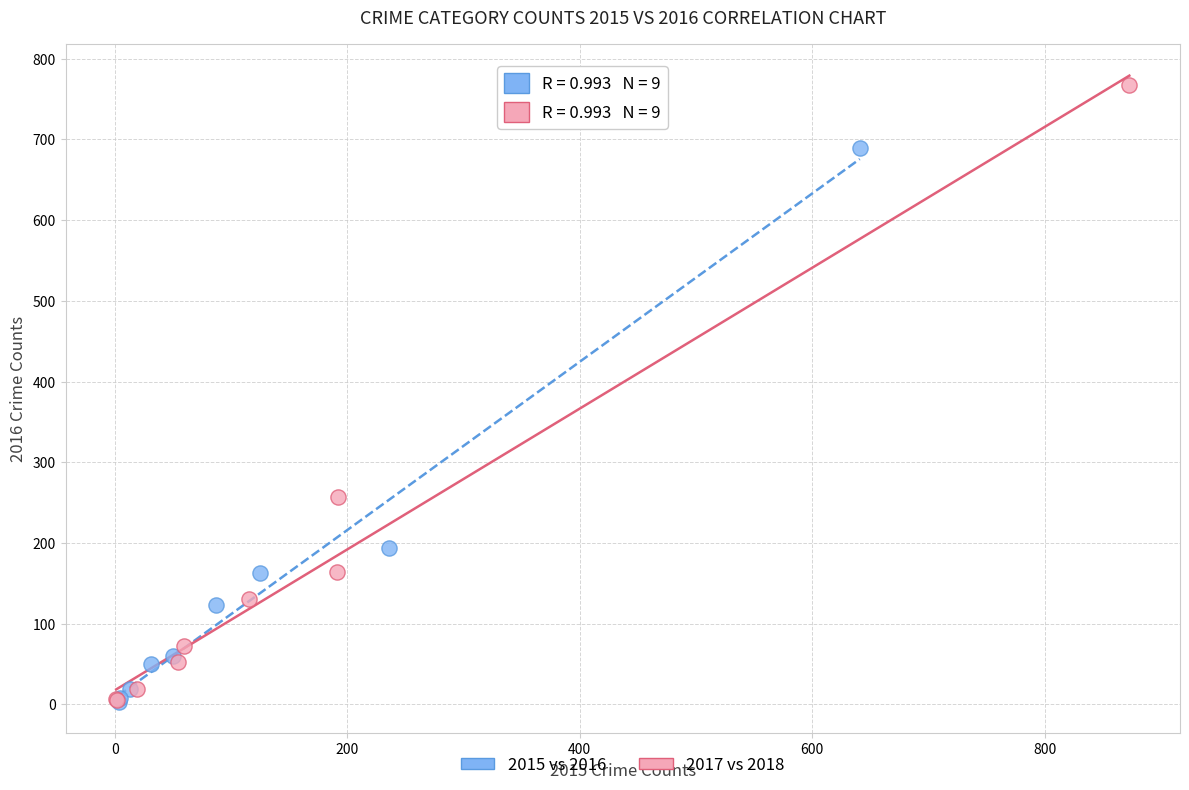

Which series has the largest Y range (max minus min)?

2017 vs 2018